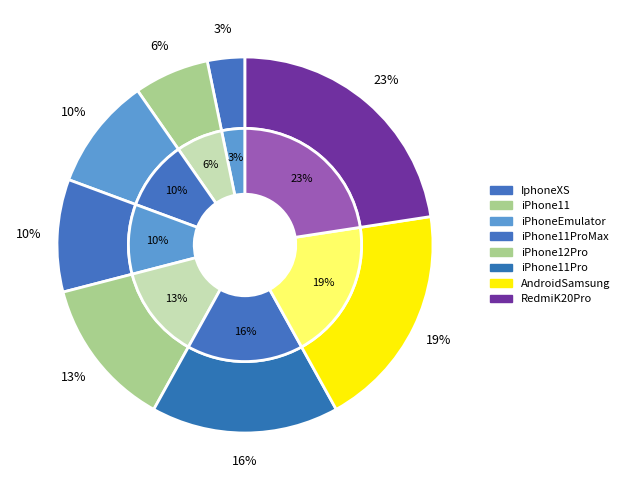

What portion of the pie excludes RedmiK20Pro?

77.4%